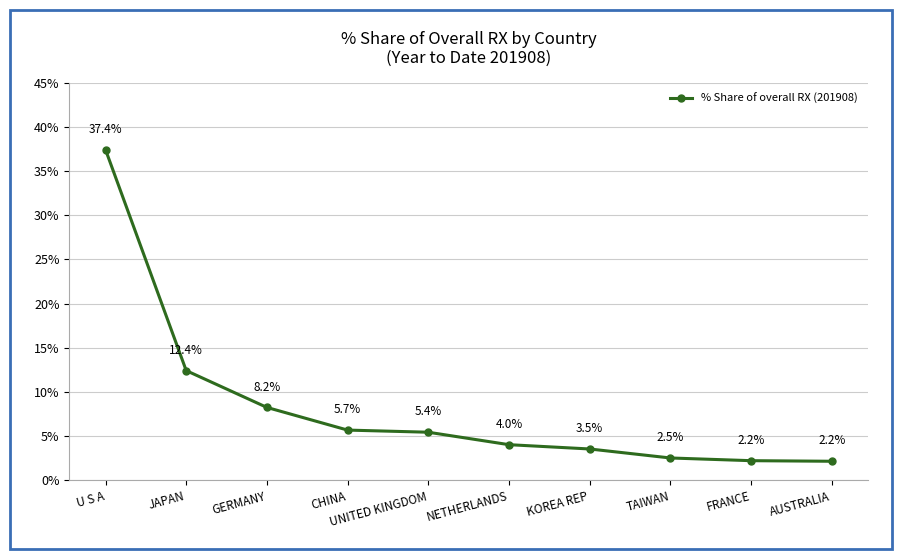

What is the difference between the values at GERMANY and UNITED KINGDOM?

2.8